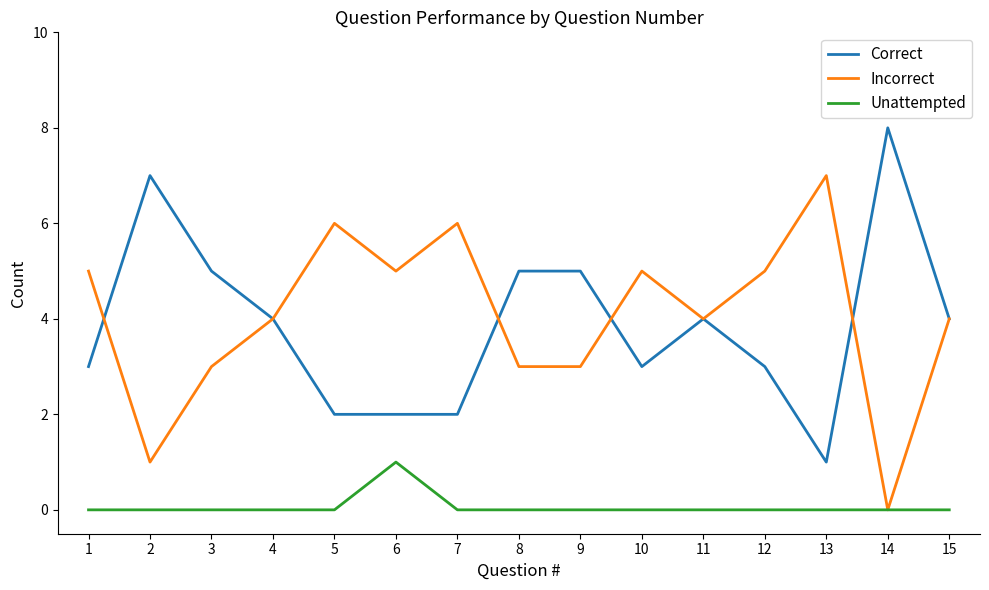

The value of Incorrect at 2 is 1. True or false?

True